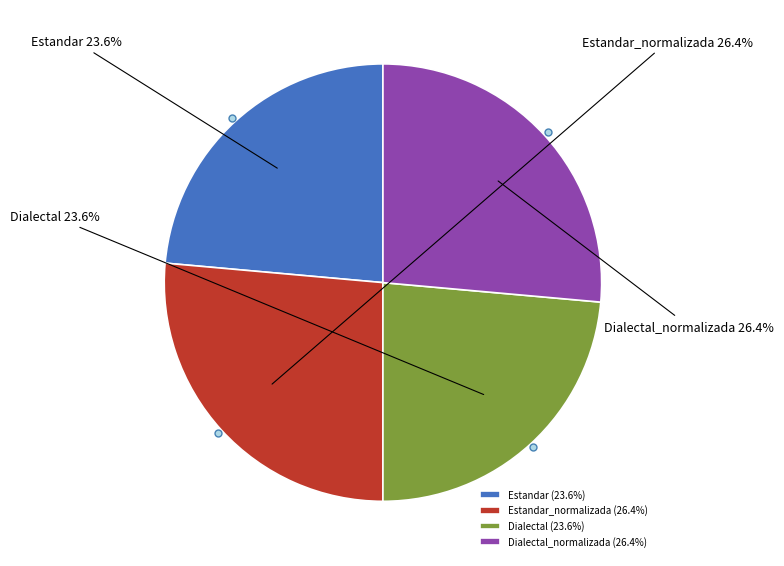

To the nearest percent, what percentage of the pie is Estandar_normalizada?

26%